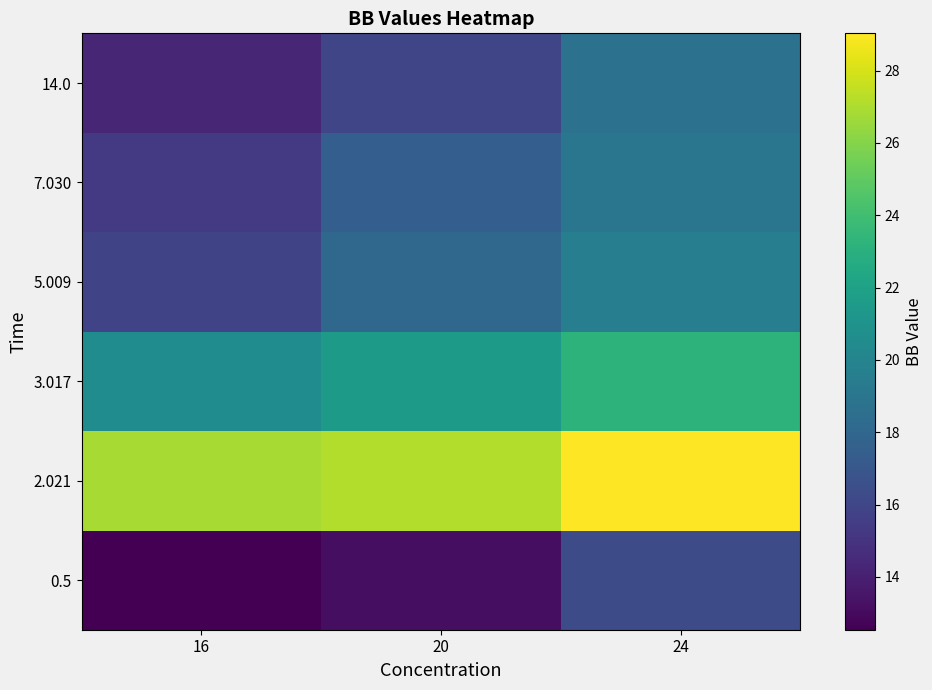

At which category is the sum across all series the highest?

24